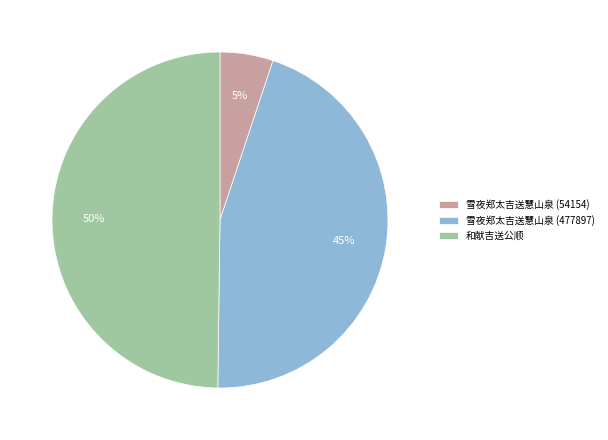

To the nearest percent, what percentage of the pie is 雪夜郑太吉送慧山泉 (477897)?

45%